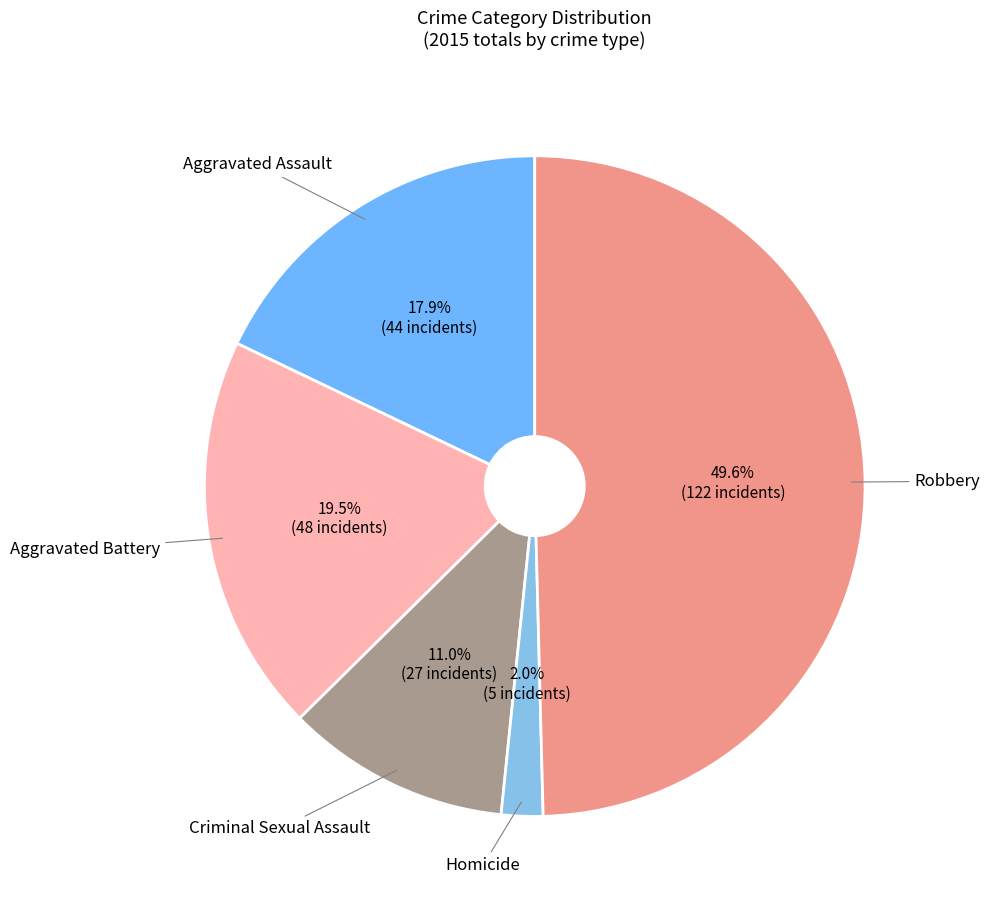

Count the number of slices in the pie.

5